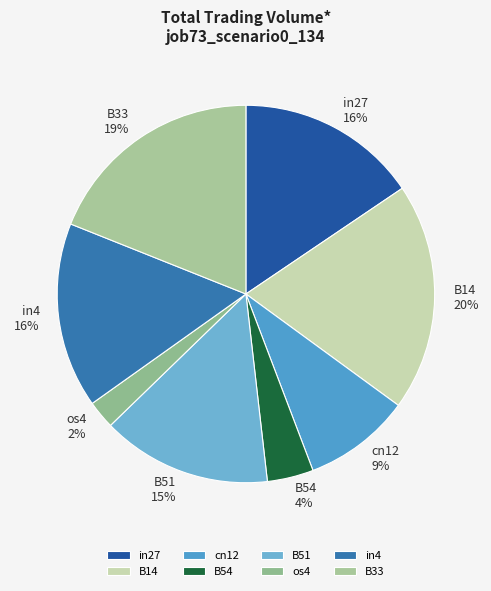

To the nearest percent, what percentage of the pie is in27?

16%